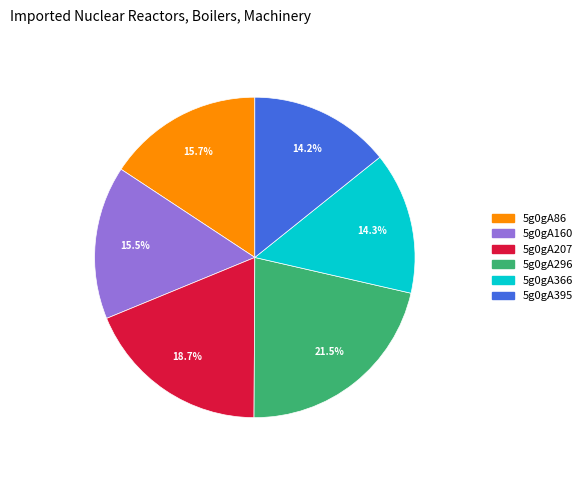

Does 5g0gA296 account for over 50% of the chart?

No